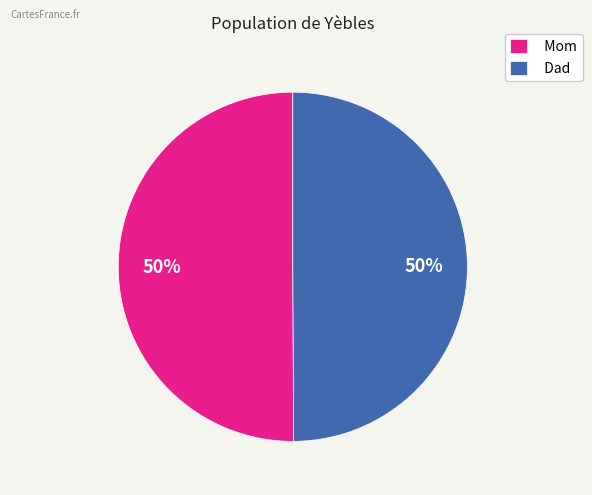

Combined, do Mom and Dad account for over 50%?

Yes